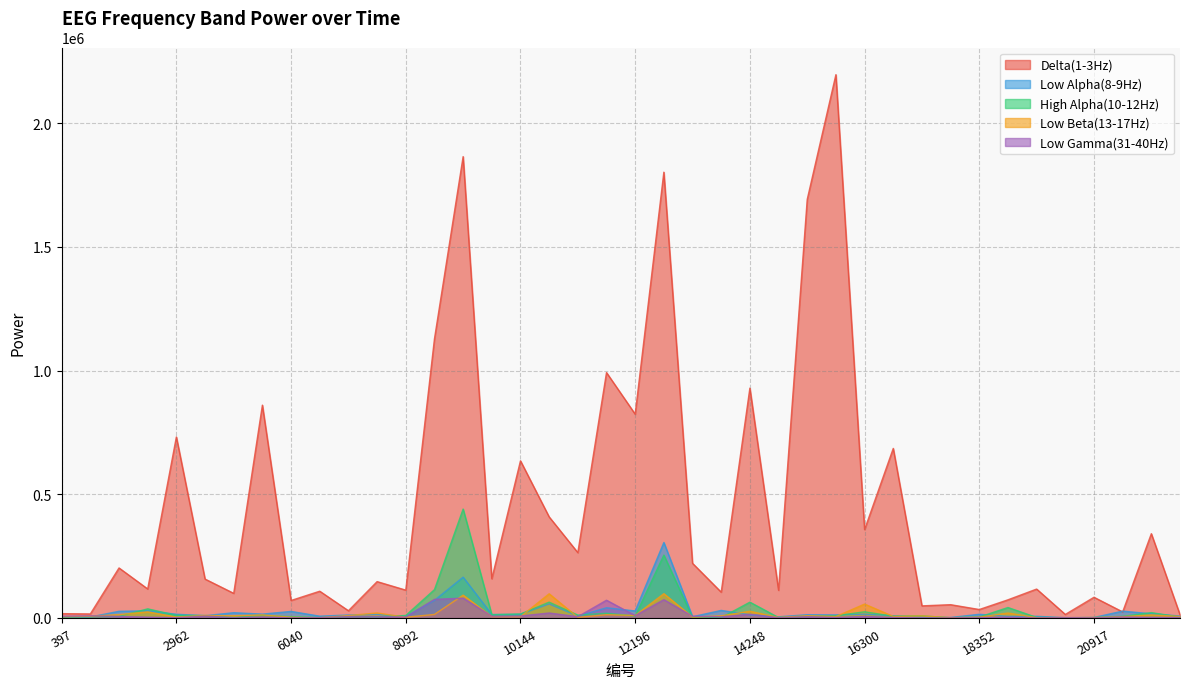

What is the difference between the highest and lowest values at 18865?

70049